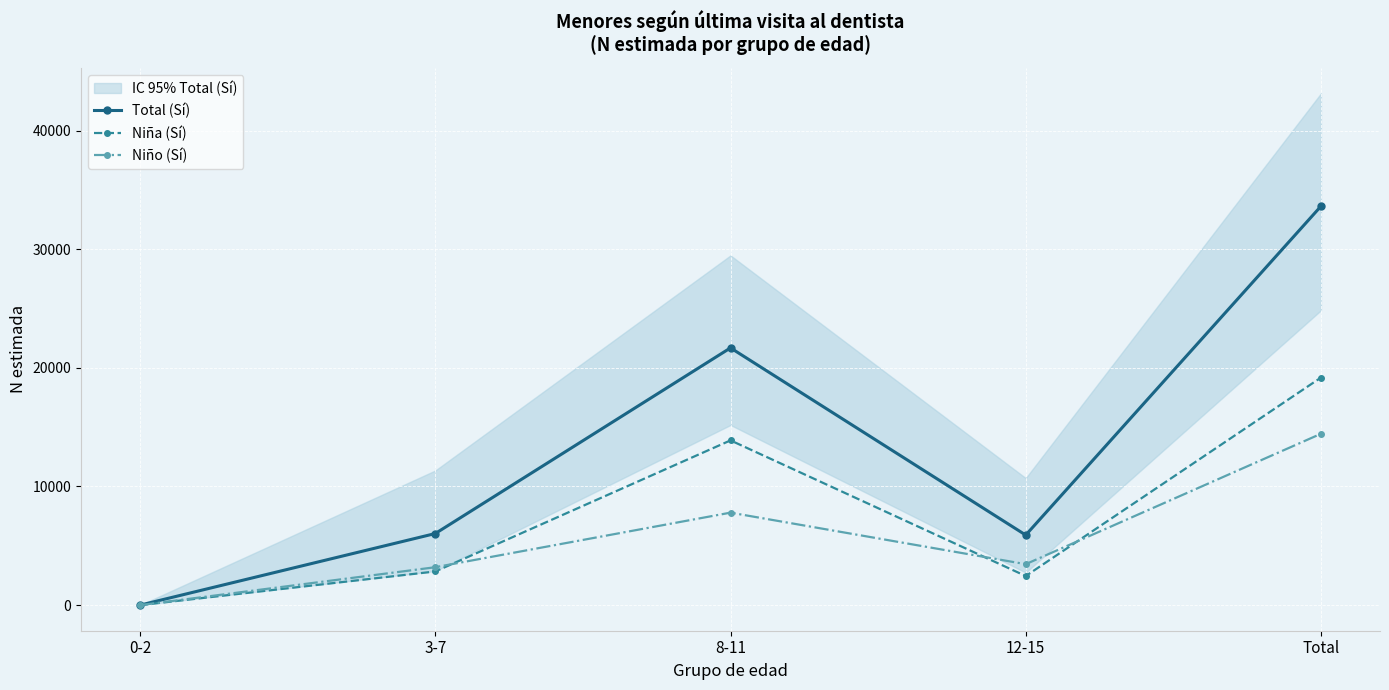

What is the sum of the Total (Sí) values at 0-2 and 12-15?

5907